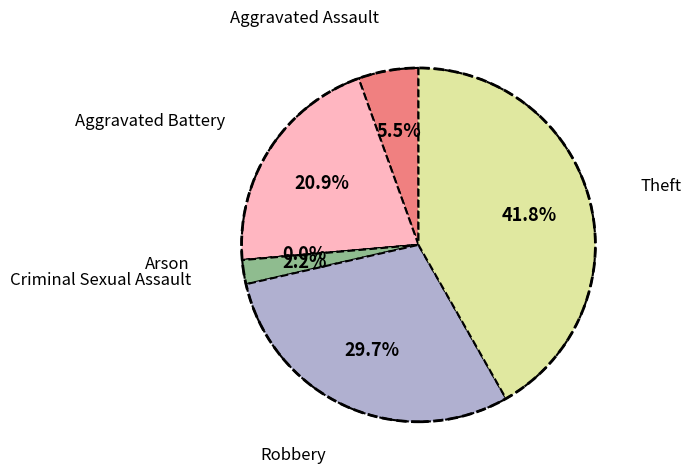

What is the largest slice in the pie chart?

Theft